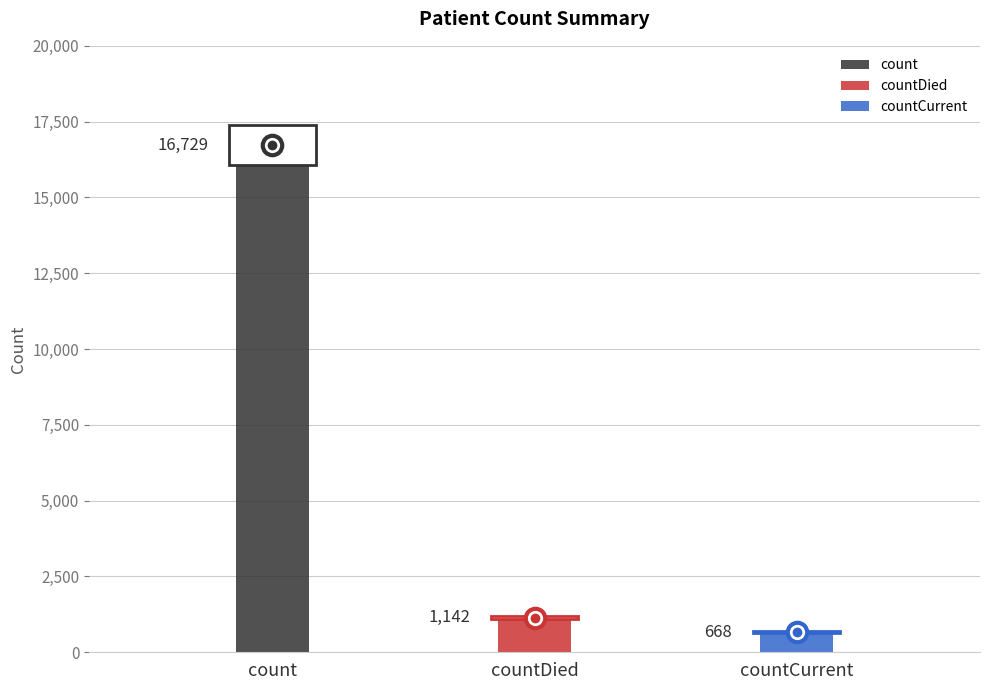

Which has a higher value, countDied or countCurrent?

countDied